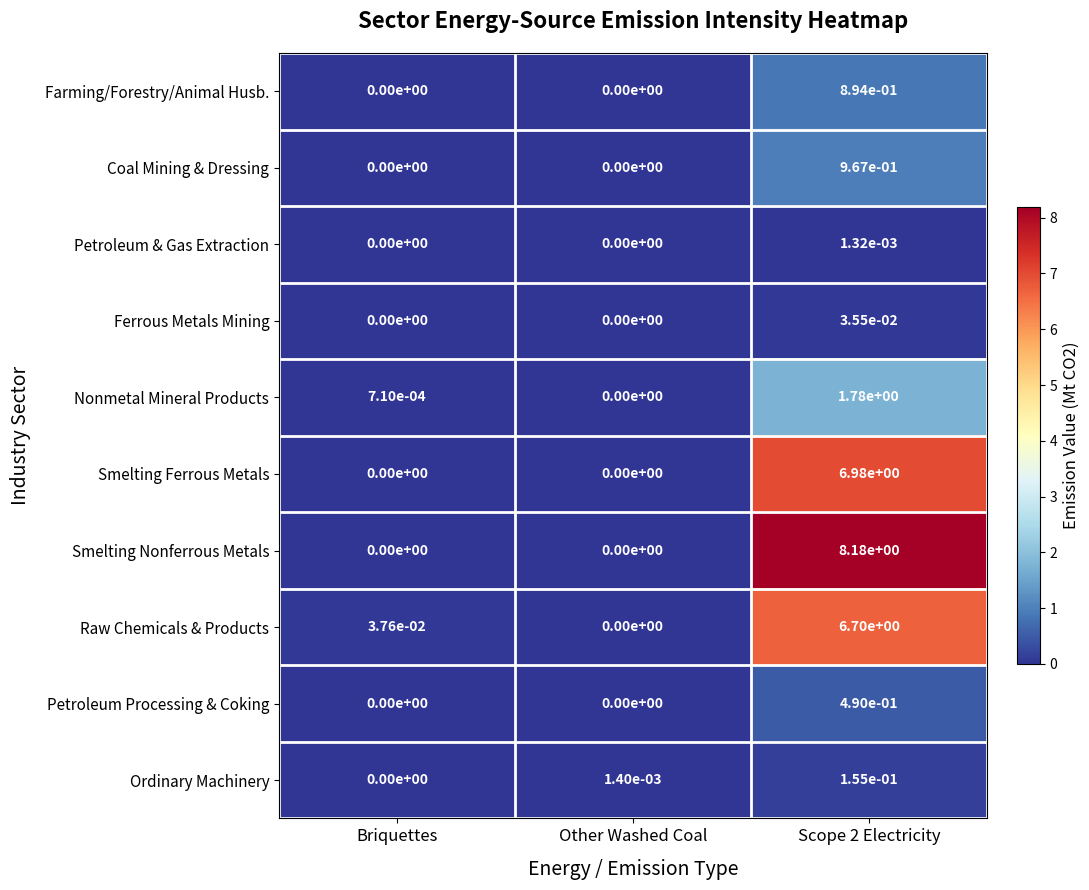

At Scope 2 Electricity, list the series in order from smallest to largest.

Petroleum & Gas Extraction, Ferrous Metals Mining, Ordinary Machinery, Petroleum Processing & Coking, Farming/Forestry/Animal Husb., Coal Mining & Dressing, Nonmetal Mineral Products, Raw Chemicals & Products, Smelting Ferrous Metals, Smelting Nonferrous Metals